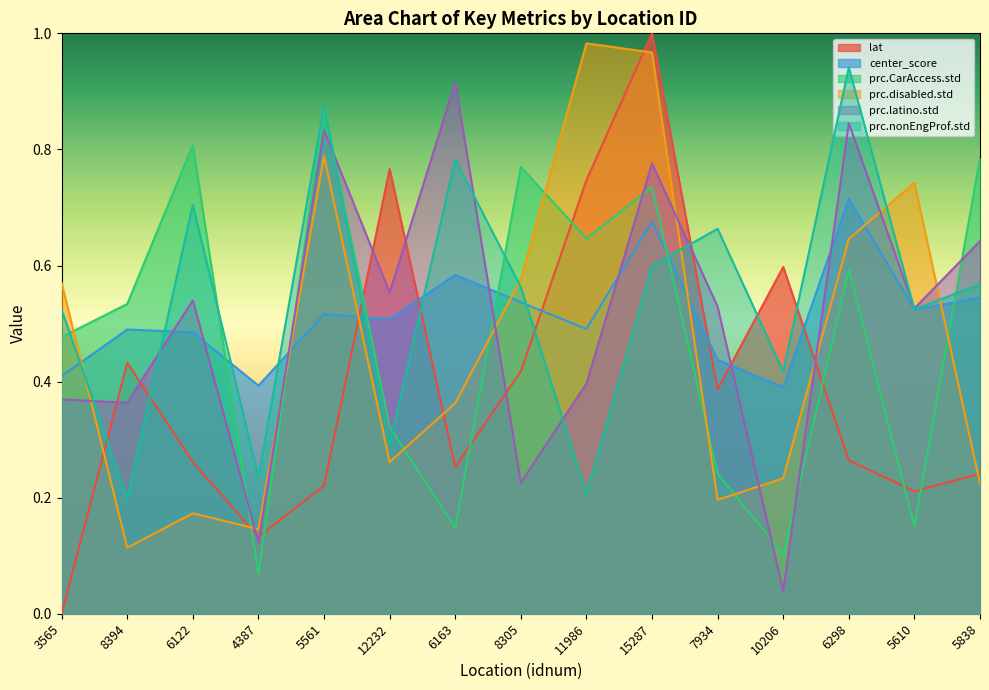

Which label corresponds to the largest value in the chart?

15287